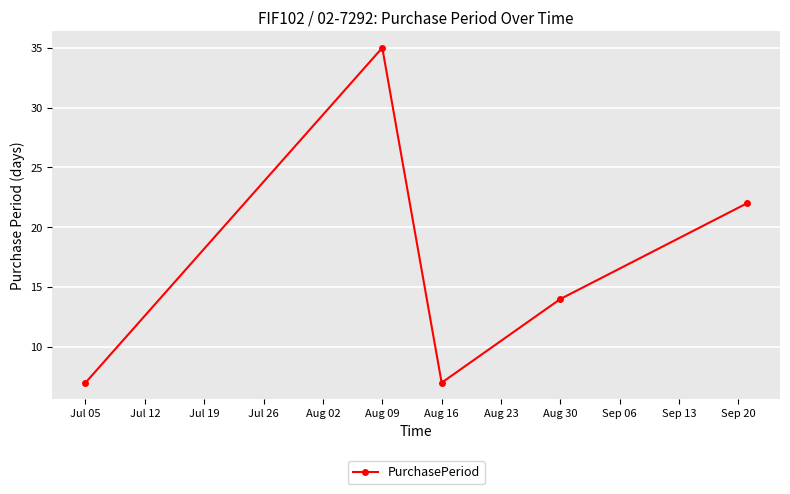

True or false: there are more than 2 points higher than both neighbors.

False